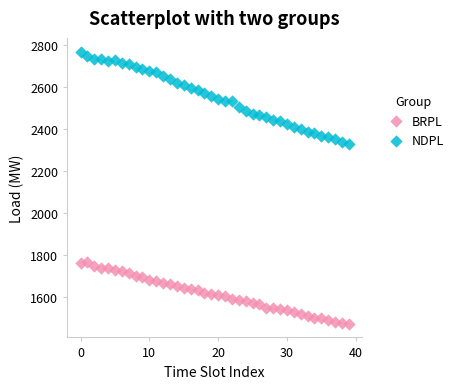

Across all data points, what is the range of Y values (max minus min)?

1299.0